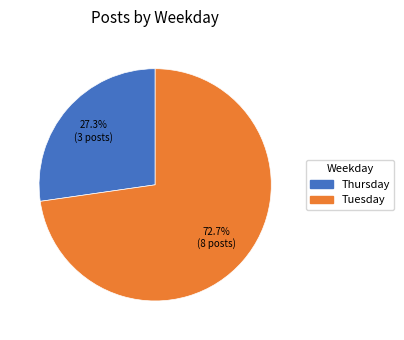

What is the total percentage of Tuesday and Thursday?

100.0%